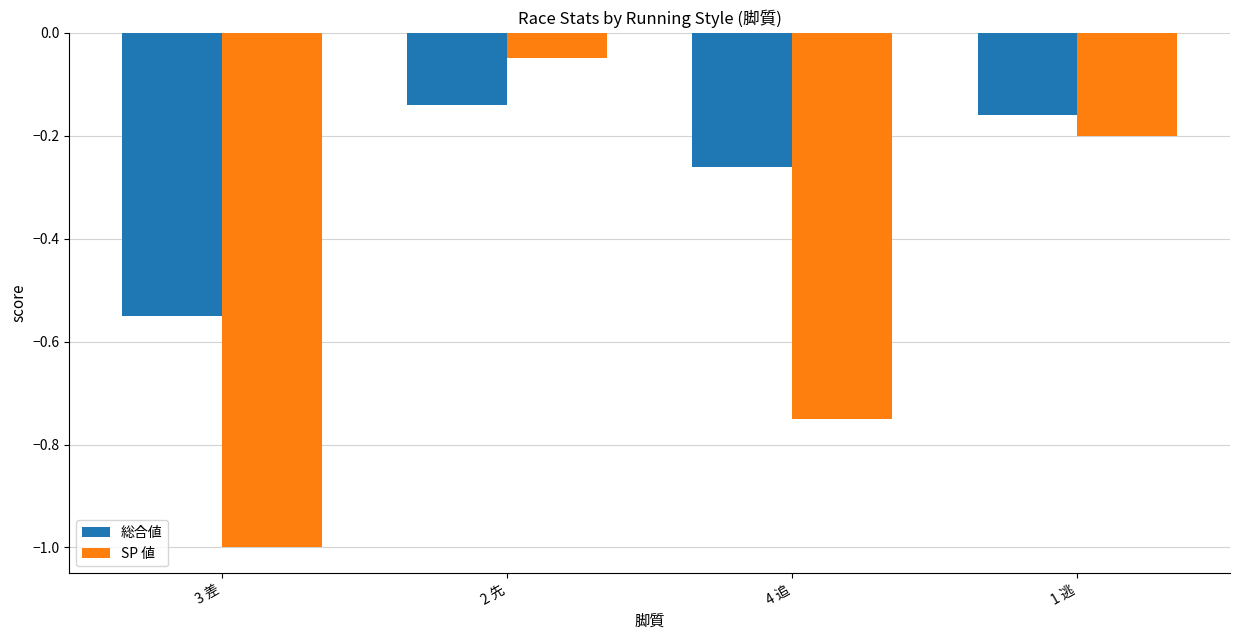

Are the bars grouped side by side (vs. stacked)?

Yes